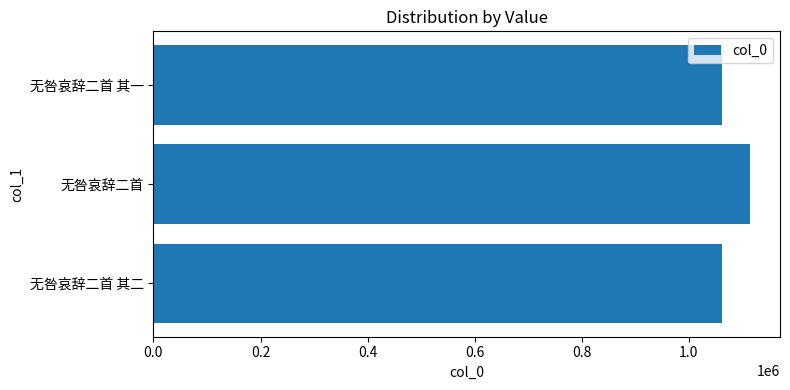

What is the change in value from 无咎哀辞二首 其二 to 无咎哀辞二首?

+52797